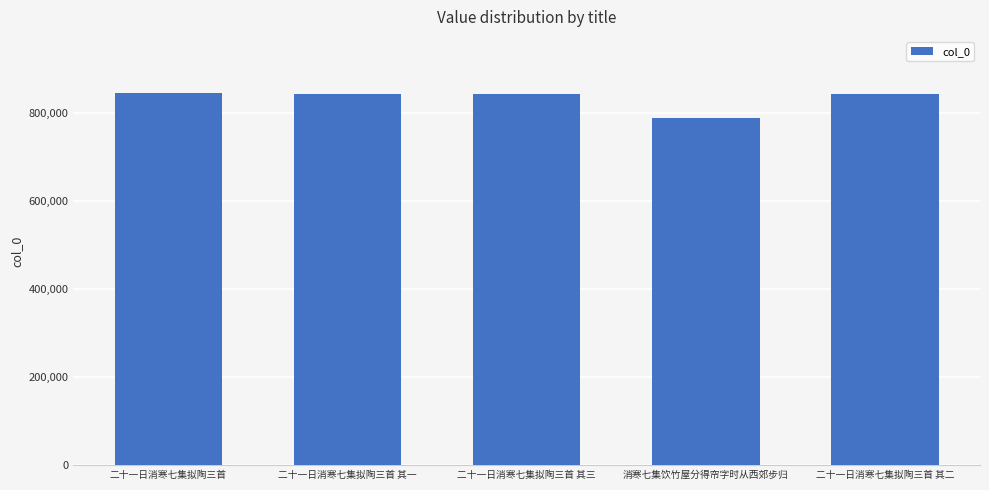

What is the value of the 2nd bar from the left?

842529